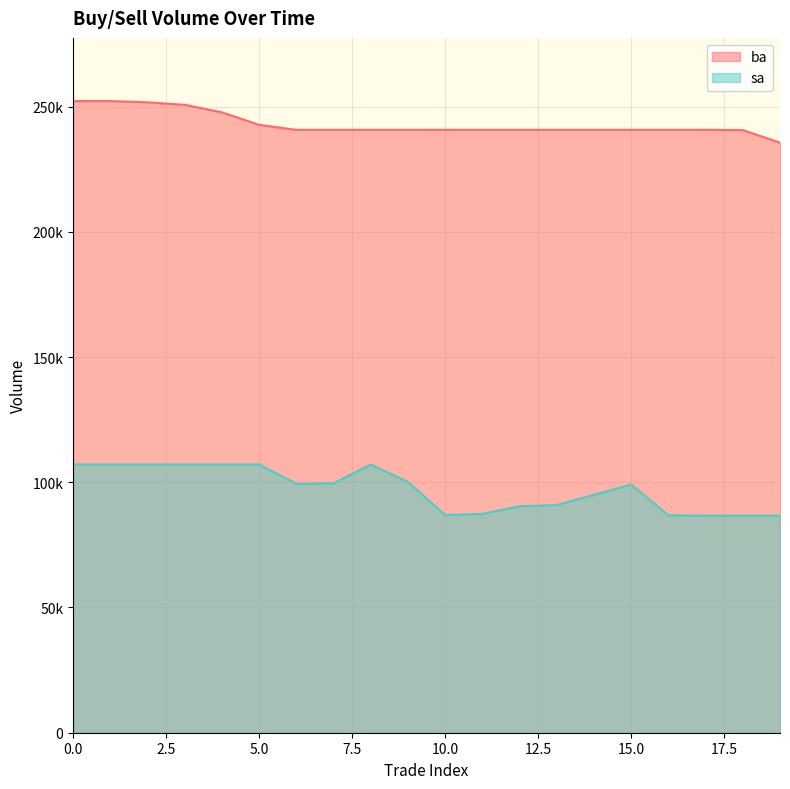

Reading left to right, list all the values displayed in this chart.

ba: 252200	252200	251700	250700	247700	242700	240700	240700	240700	240700	240700	240700	240700	240700	240700	240700	240700	240700	240600	235600
sa: 107100	107100	107100	107100	107100	107100	99400	99600	107100	100100	86900	87400	90400	90900	95000	99100	86800	86700	86700	86700